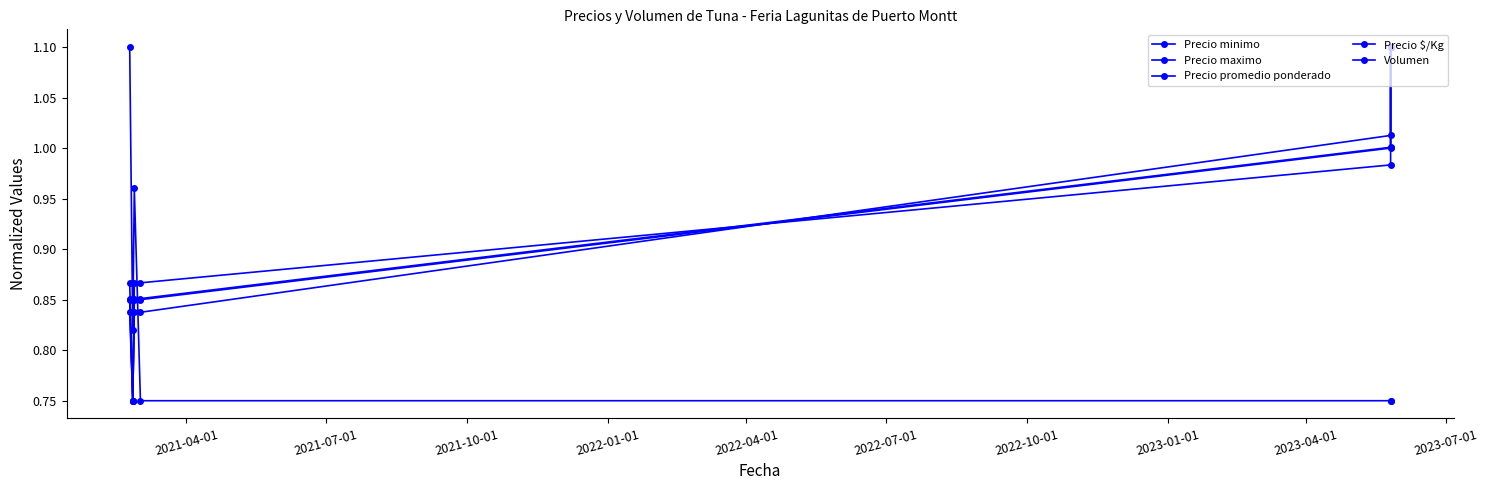

Is it true that Precio maximo equals 0.3 at 2021-07-01?

False